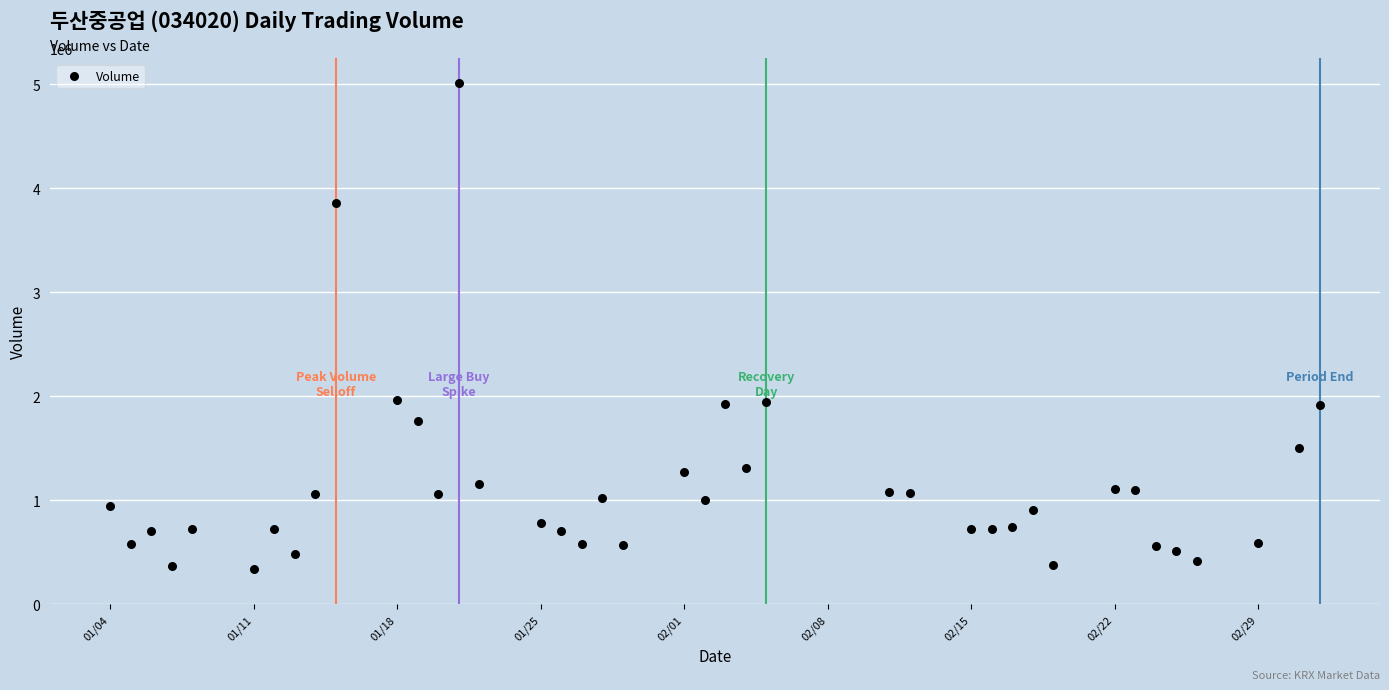

What is the range of X values (max minus min)?

59